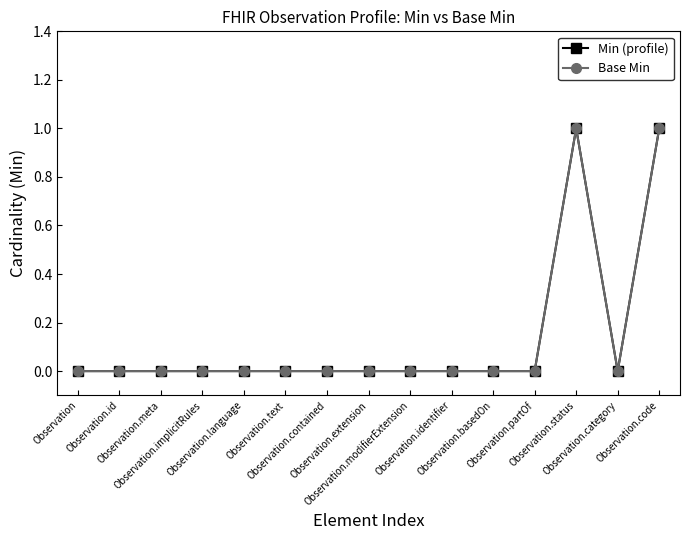

In Min (profile), how many points are higher than both neighbors (excluding endpoints)?

1